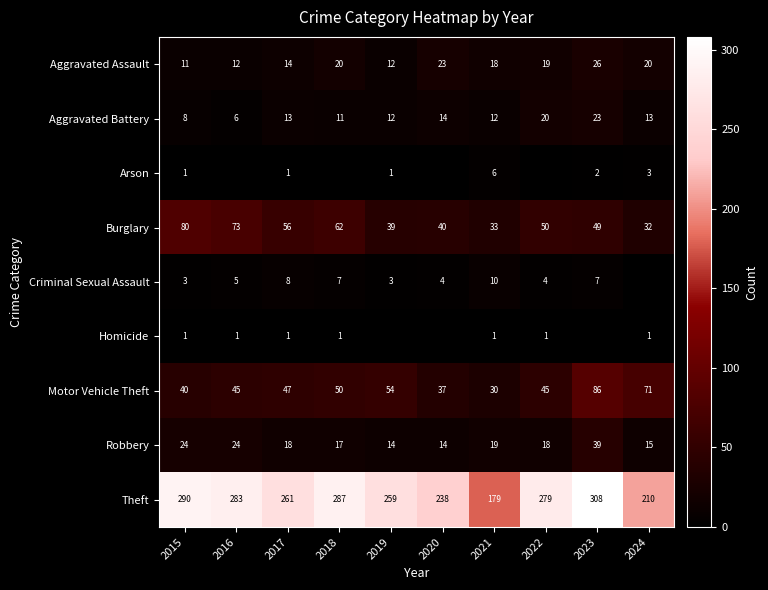

What value does the Aggravated Assault series have at 2023?

26